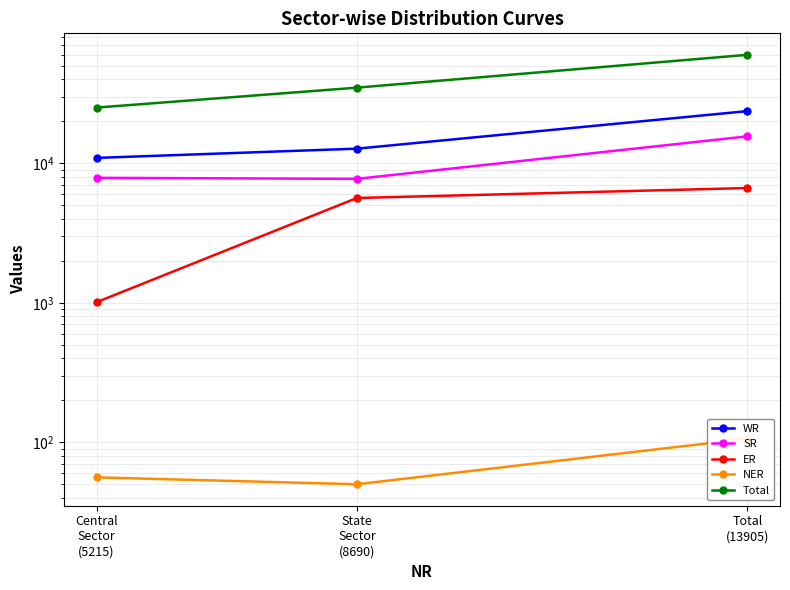

What is the label of the 3rd point from the right?

Central
Sector
(5215)